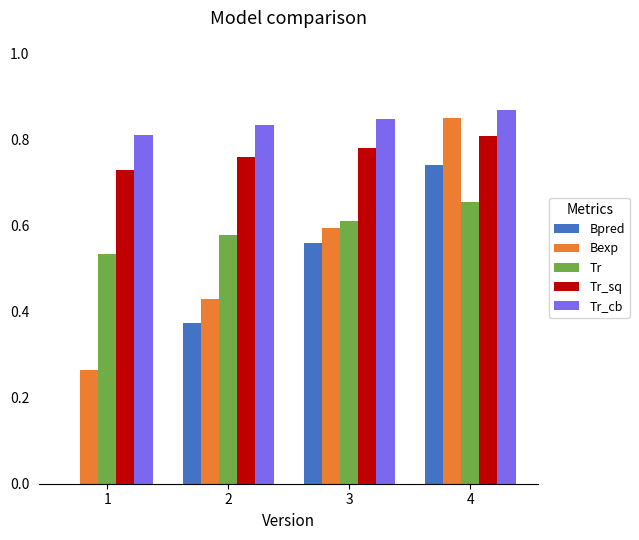

Are the bars grouped side by side (vs. stacked)?

Yes